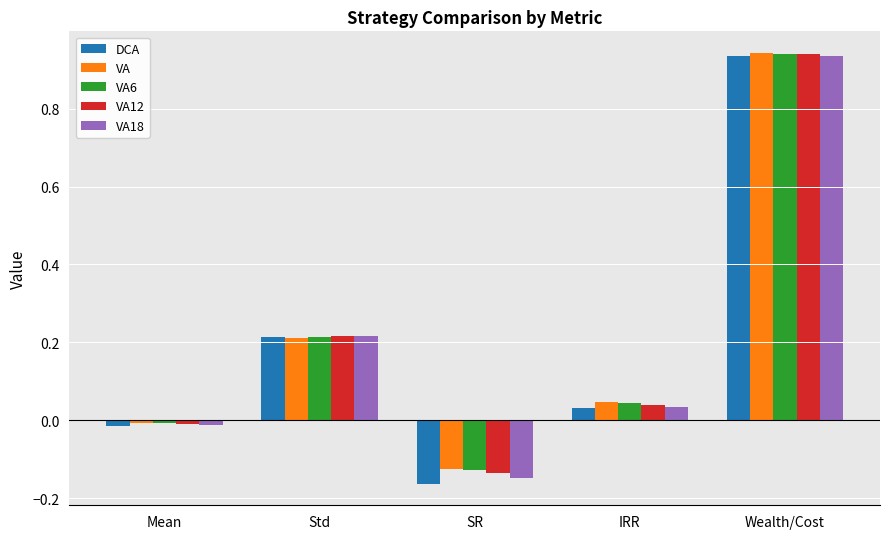

Between Mean and Std, which series saw the biggest shift?

DCA